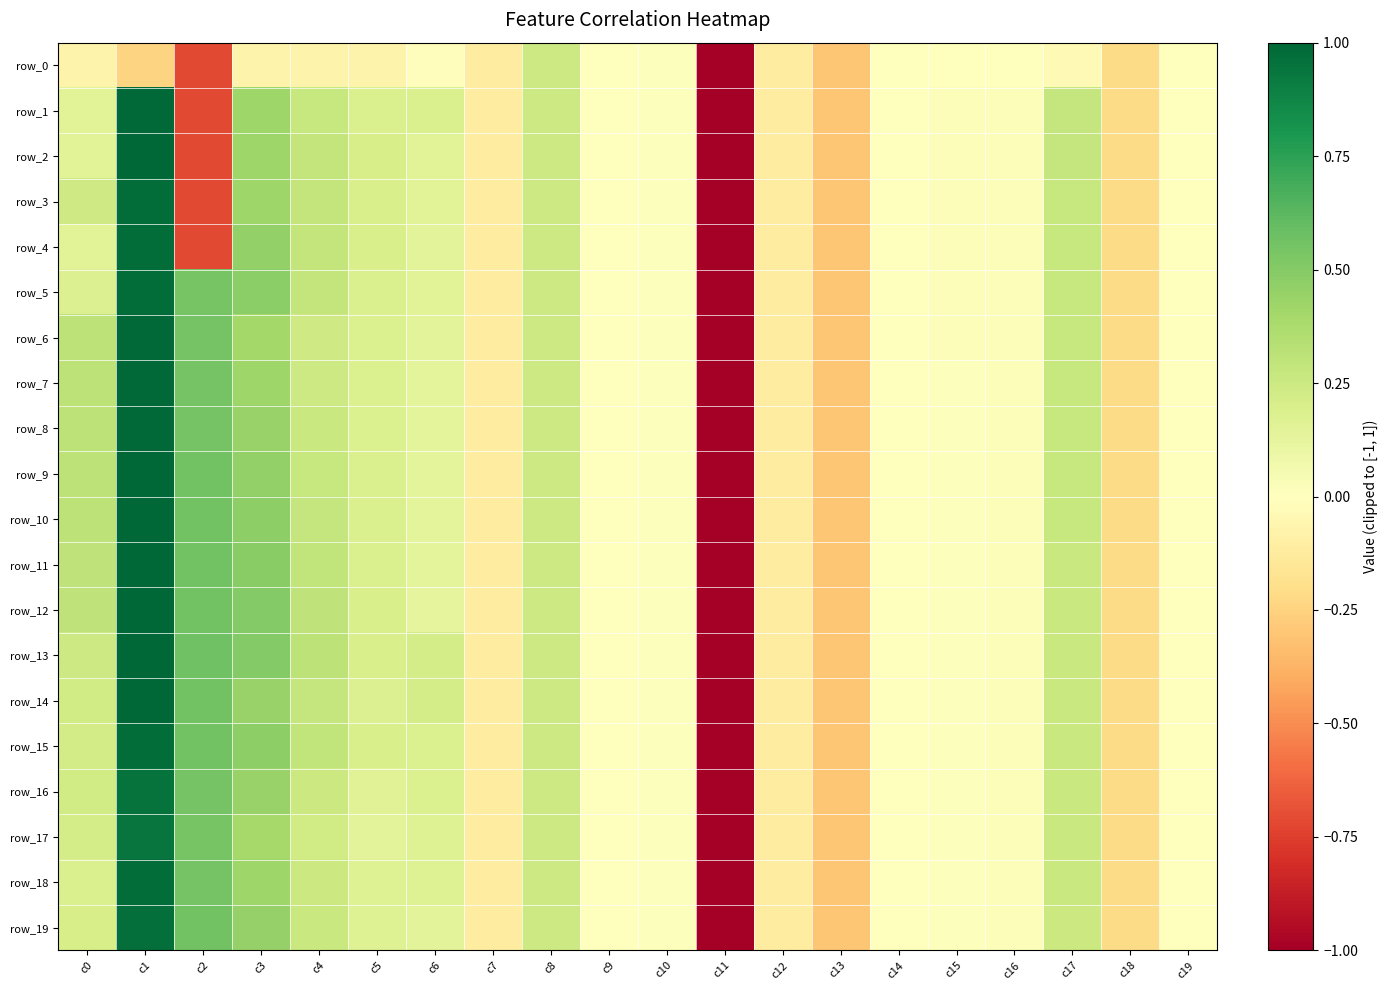

At which label is row_0 closest to 0?

c9